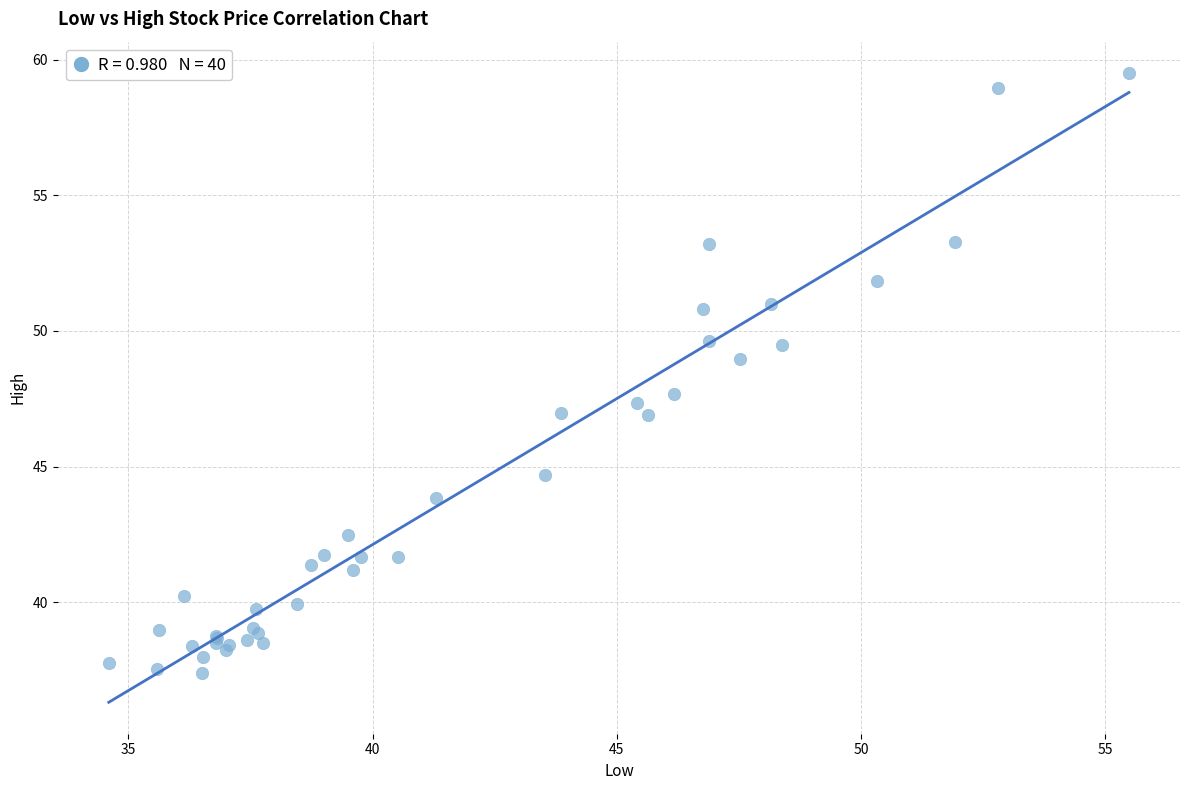

What Y value in the scatter plot is closest to 48?

47.7